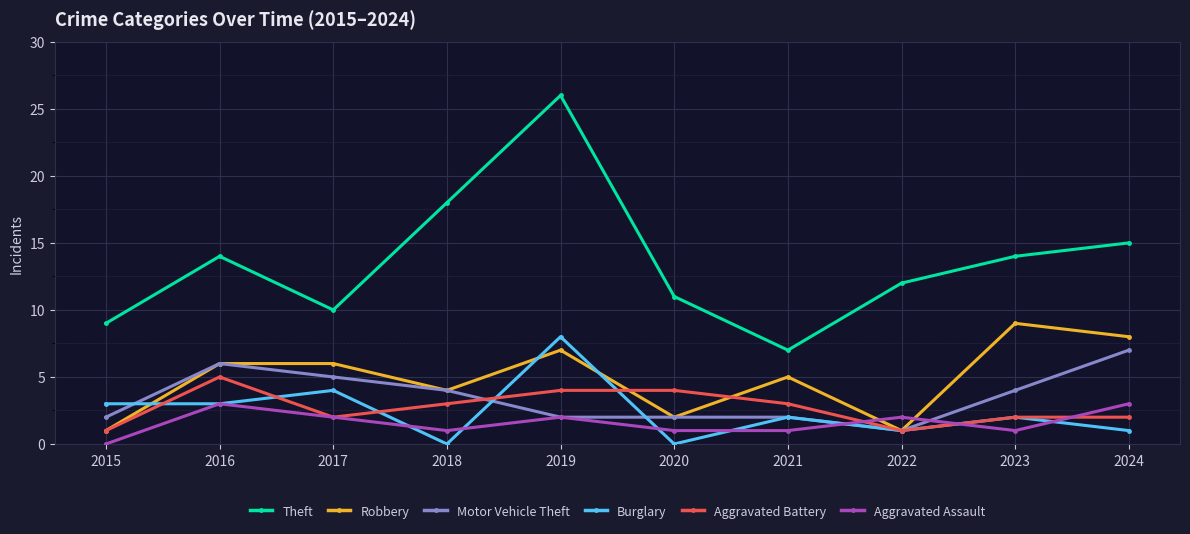

Which category has the highest value in the Burglary series?

2019